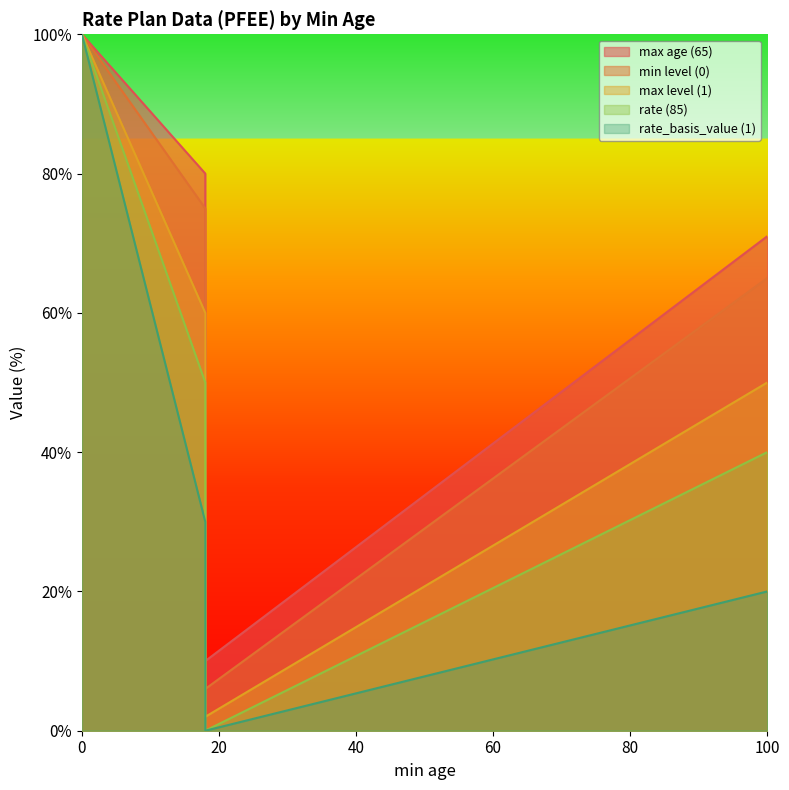

Is the value of max age at 18 greater than the value of rate_basis_value at 18?

Yes